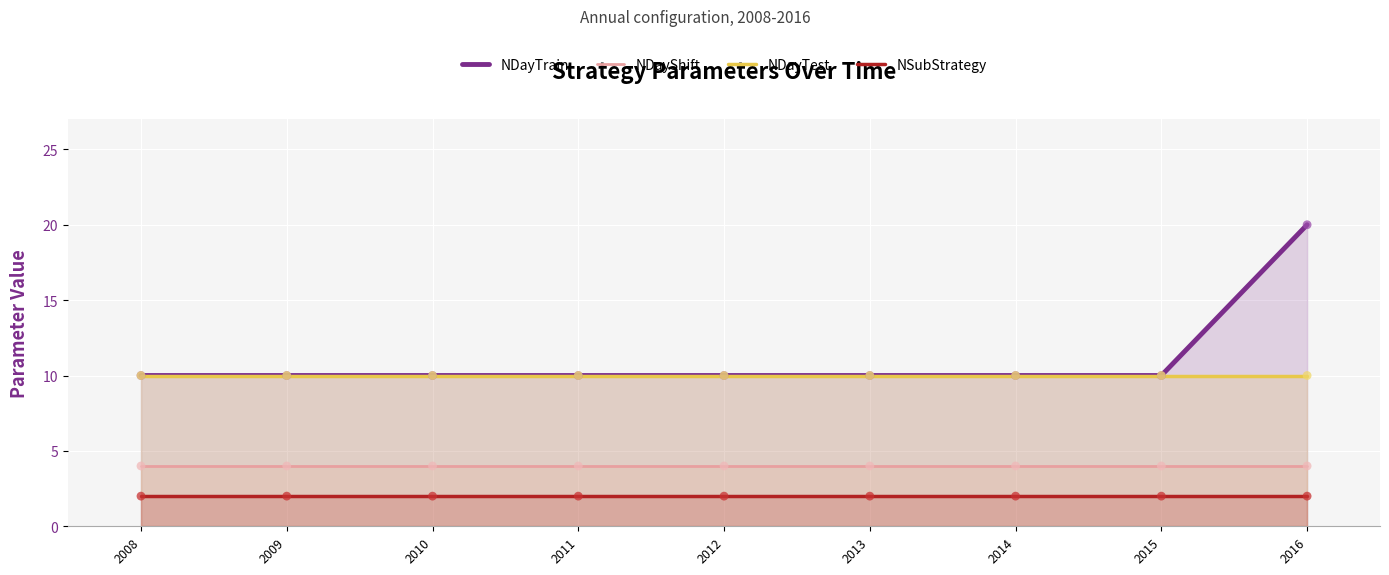

At which category is the sum across all series the highest?

2016